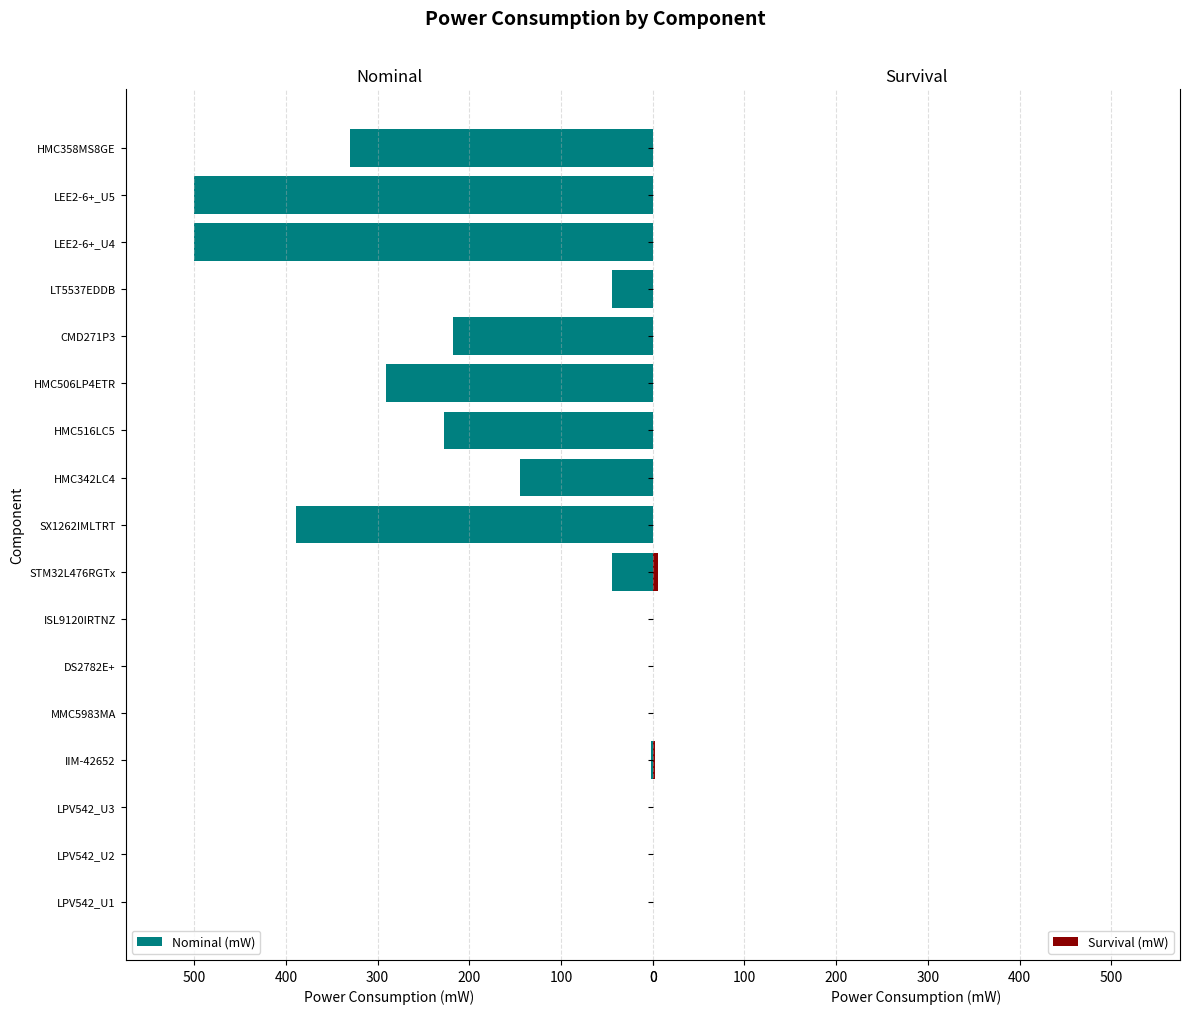

At how many categories does at least one series exceed 410?

2